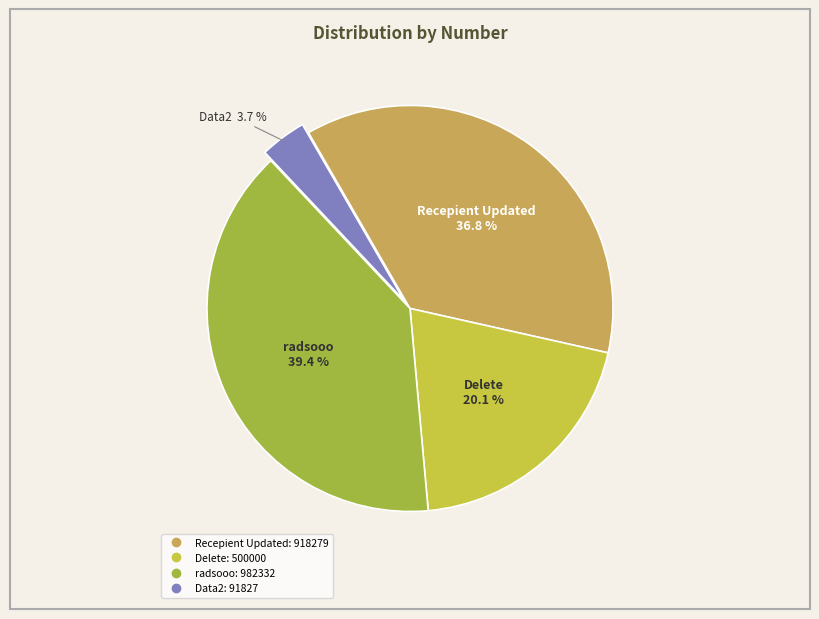

Rank the categories by value from highest to lowest.

radsooo, Recepient Updated, Delete, Data2